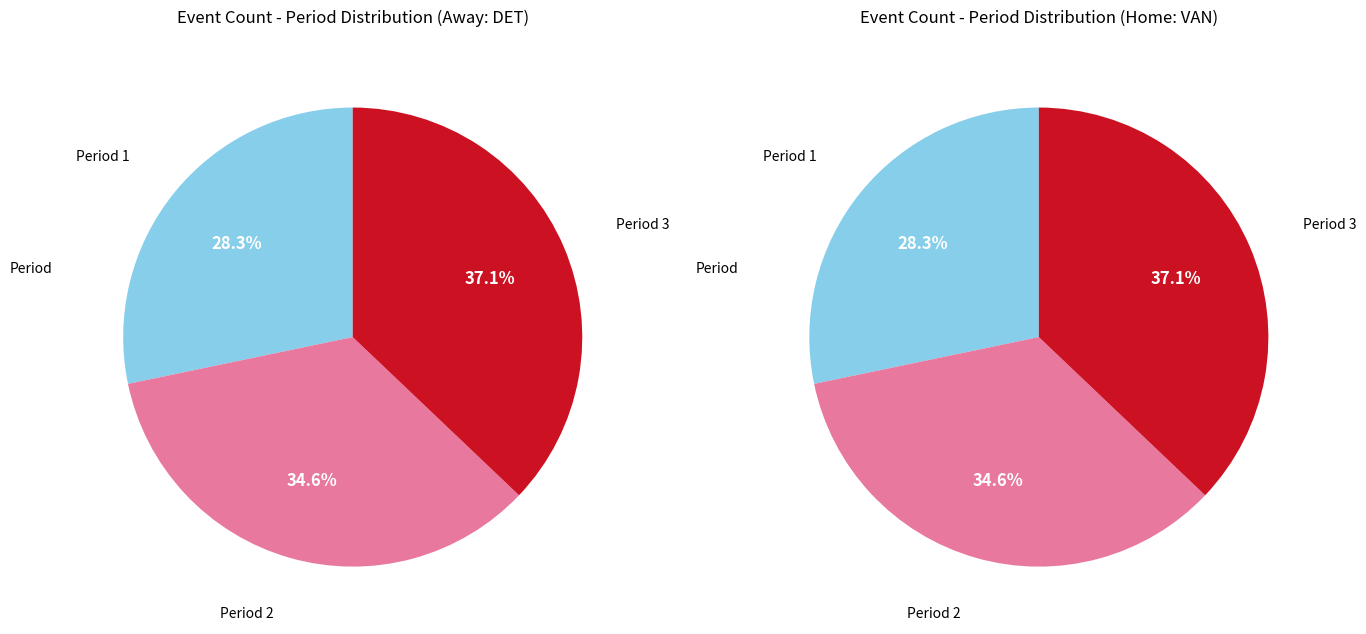

Approximately how many times larger is the value at Period 2 compared to Period 3?

0.9